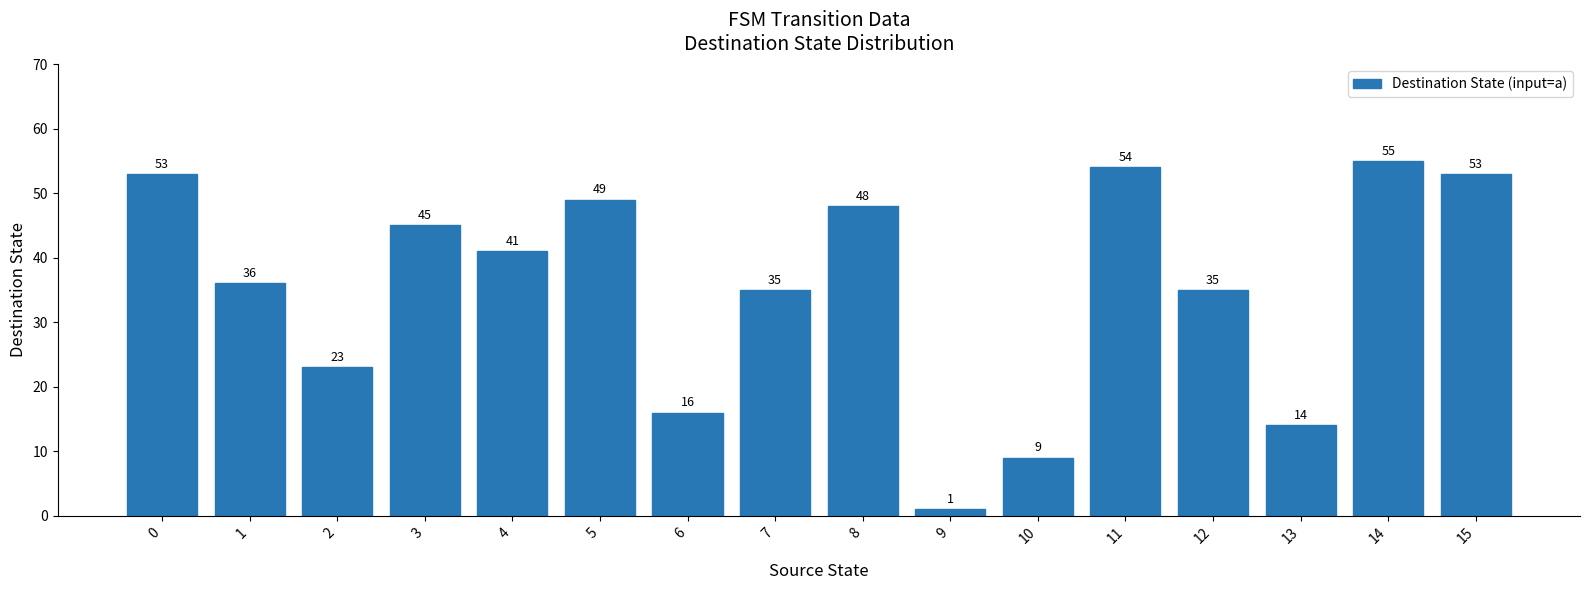

Does the chart contain stacked bars?

No